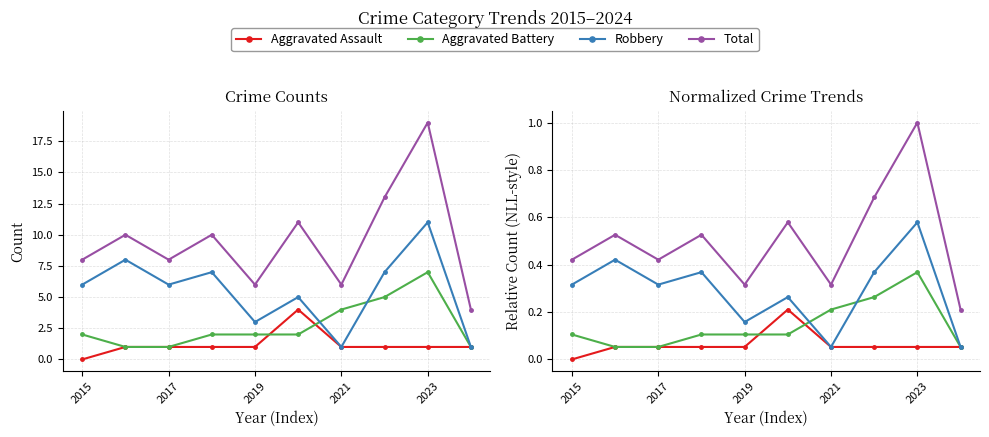

Is this an area chart (filled region under the line)?

No